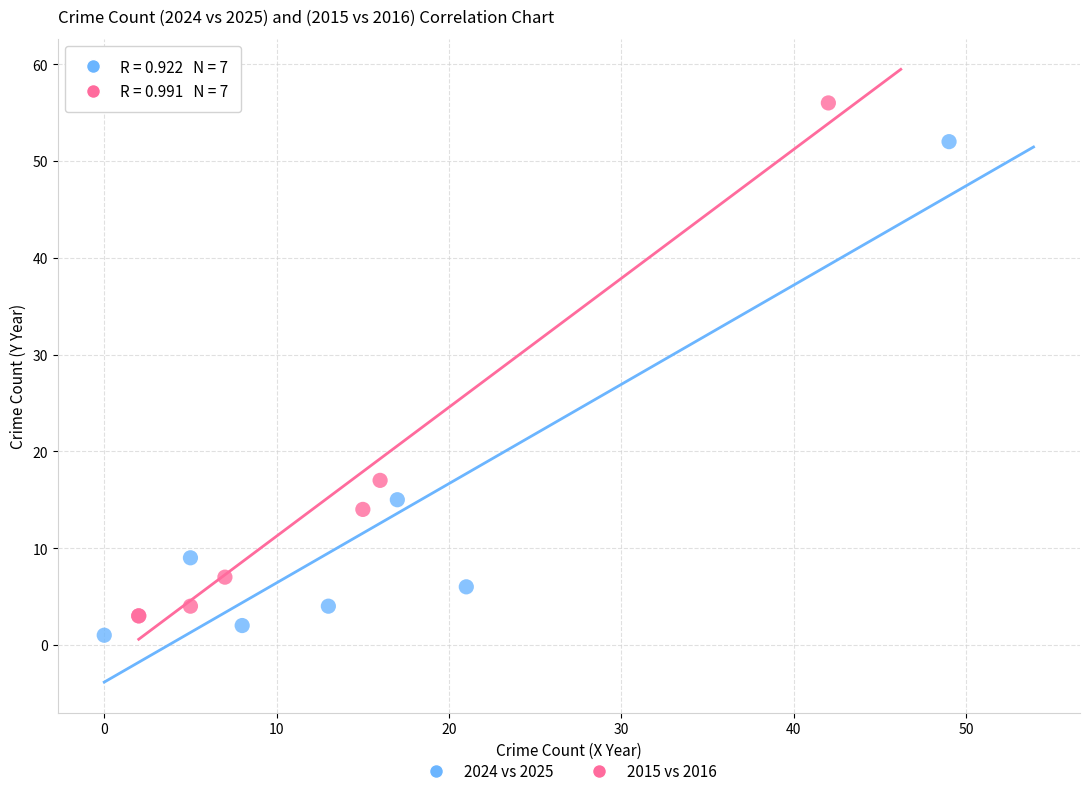

Which series contains the highest Y value?

2015 vs 2016